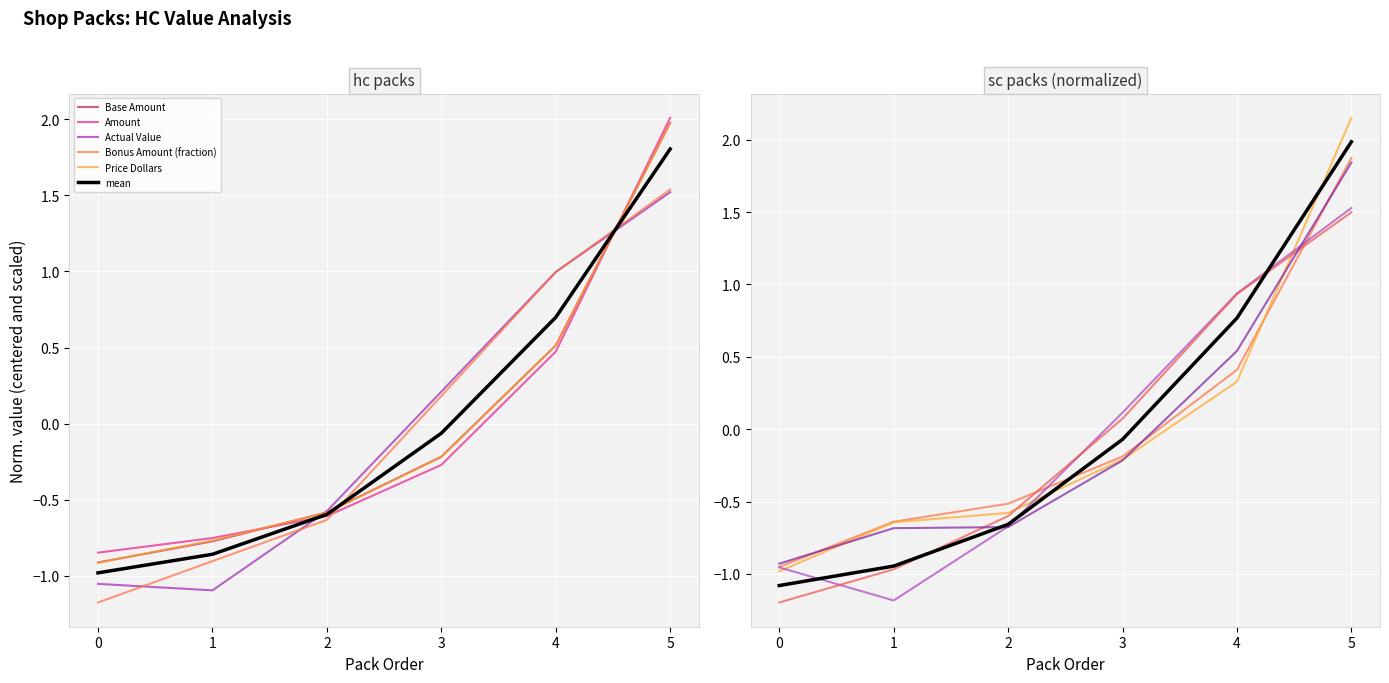

Where does the mean series first go above 0?

4